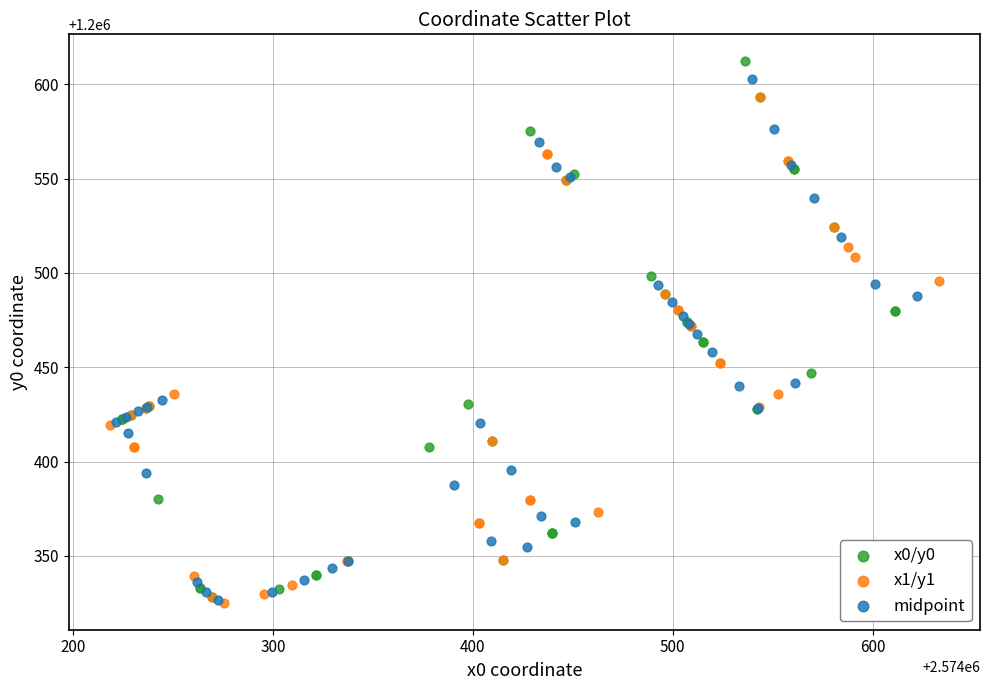

What are all the series names shown in the legend?

x0/y0, x1/y1, midpoint